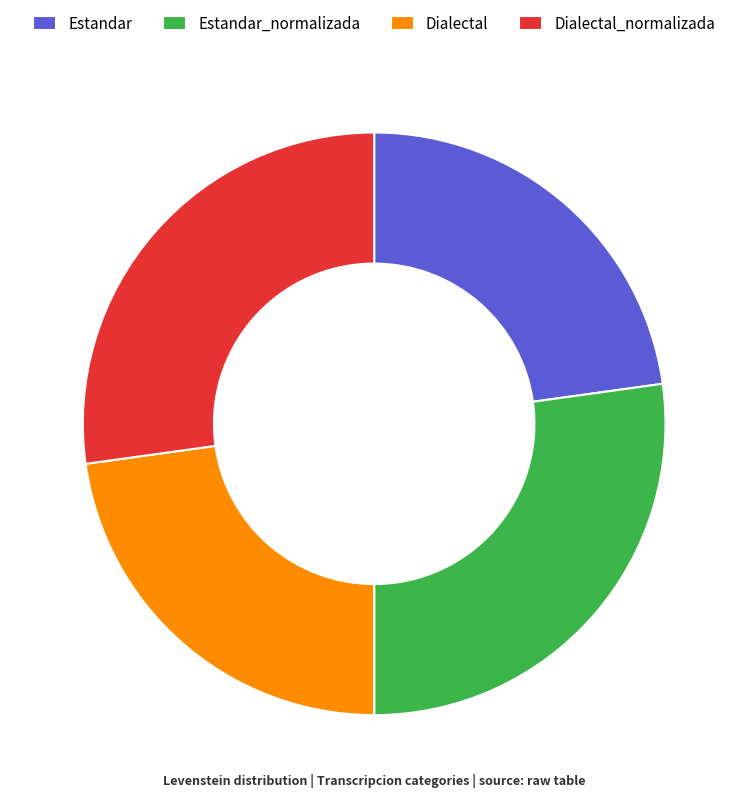

Count the number of slices in the pie.

4